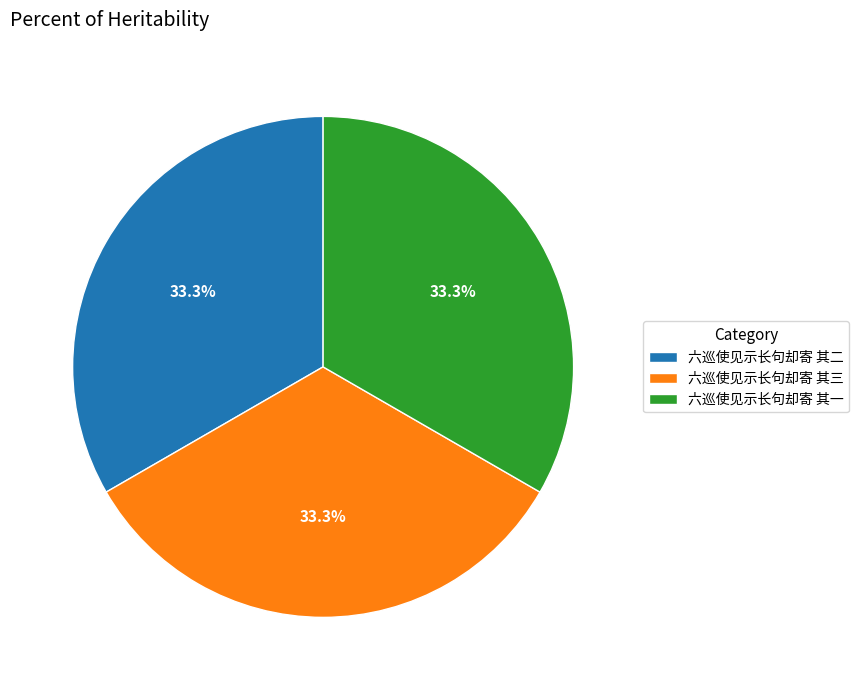

Is it true that 六巡使见示长句却寄 其一 is 47% of the pie?

False